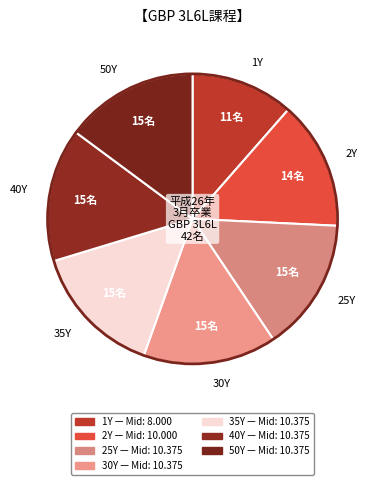

Which slice is the smallest?

1Y